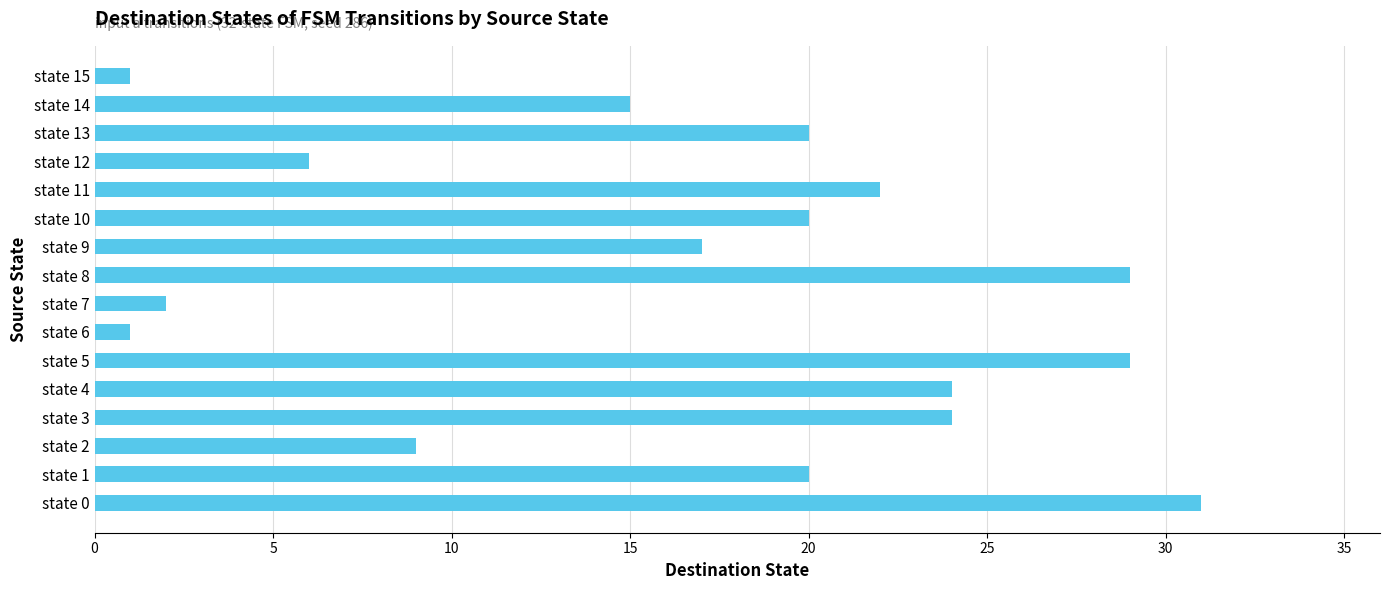

What value does the data have at state 14, to the nearest 5?

15